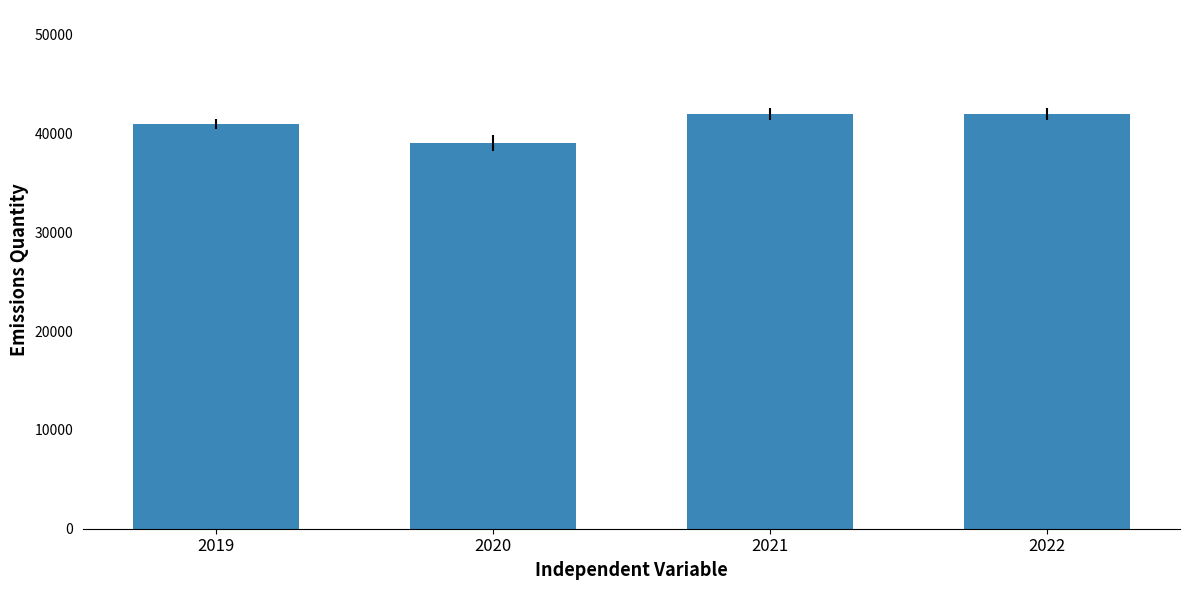

How many data points does each series have?

4